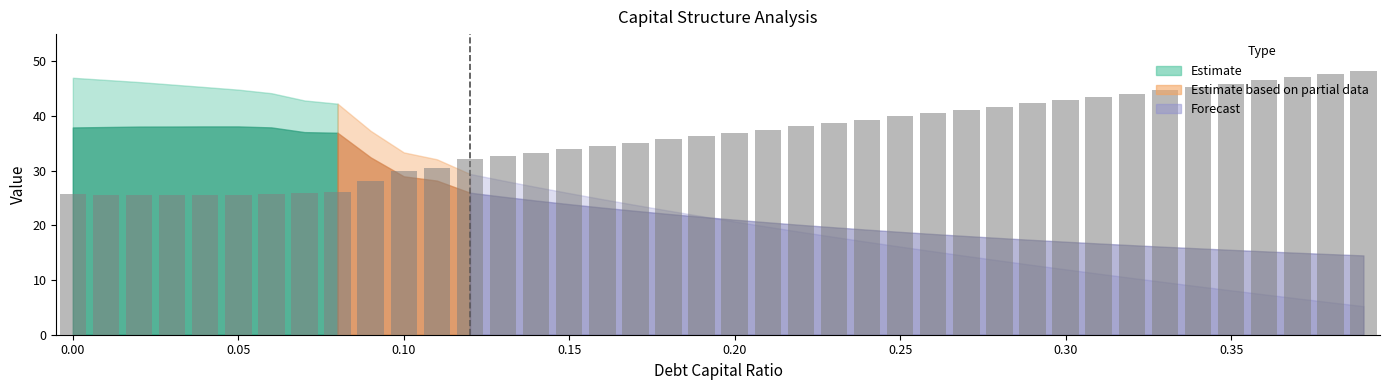

What is the difference between the second highest and second lowest values?

22.1